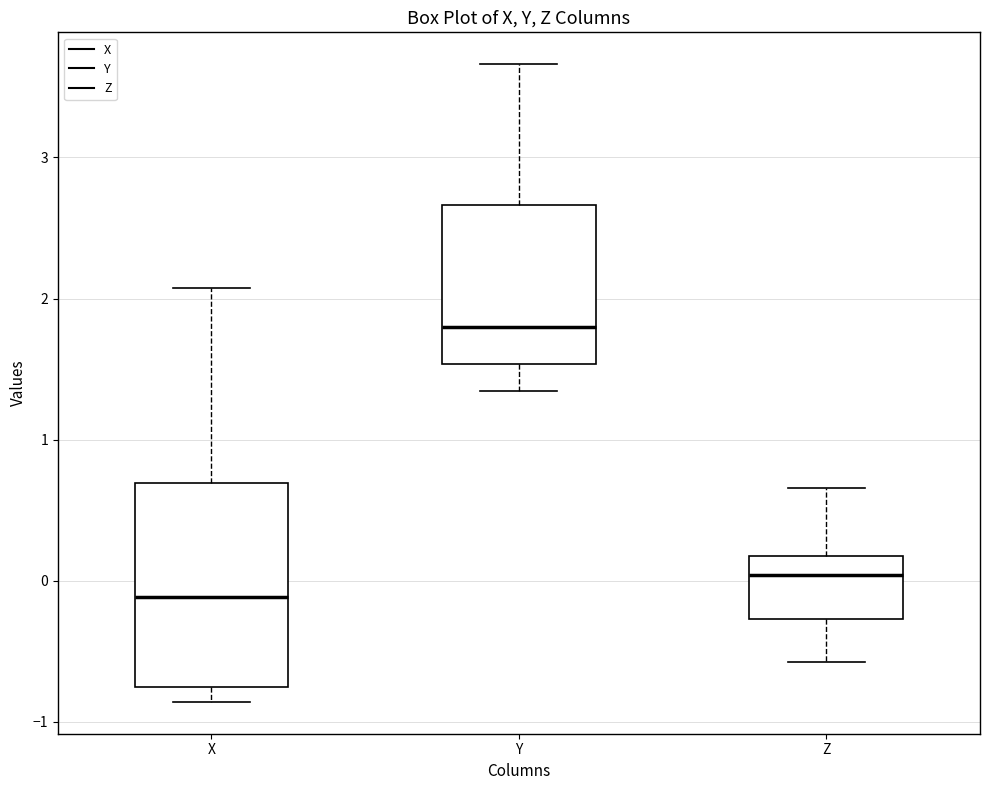

Reading left to right, read every box against the y-axis: the position of its median line, the range the box covers, and the ends of its whiskers. The values are not printed on the chart, so give them approximately, as read against the axis.

X: median -0.1, box -0.8 to 0.7, whiskers -0.9 to 2.1
Y: median 1.8, box 1.5 to 2.7, whiskers 1.3 to 3.7
Z: median 0.0, box -0.3 to 0.2, whiskers -0.6 to 0.7